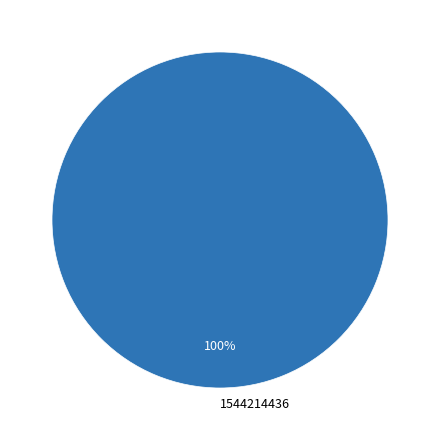

Rank the categories by value from highest to lowest.

1544214436